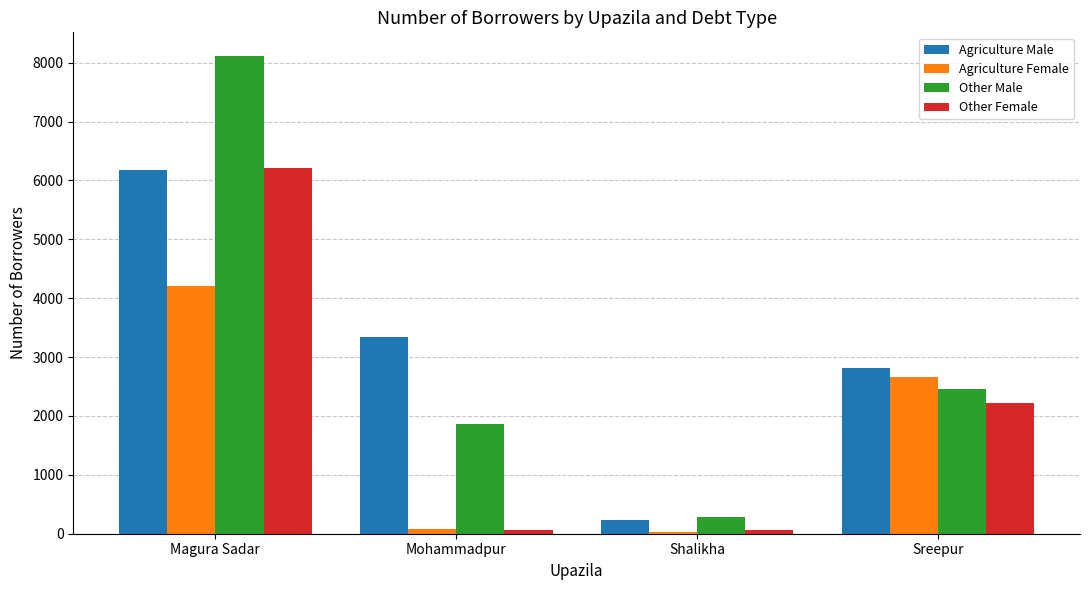

True or false: Other Female has a value of 3226 at Sreepur.

False